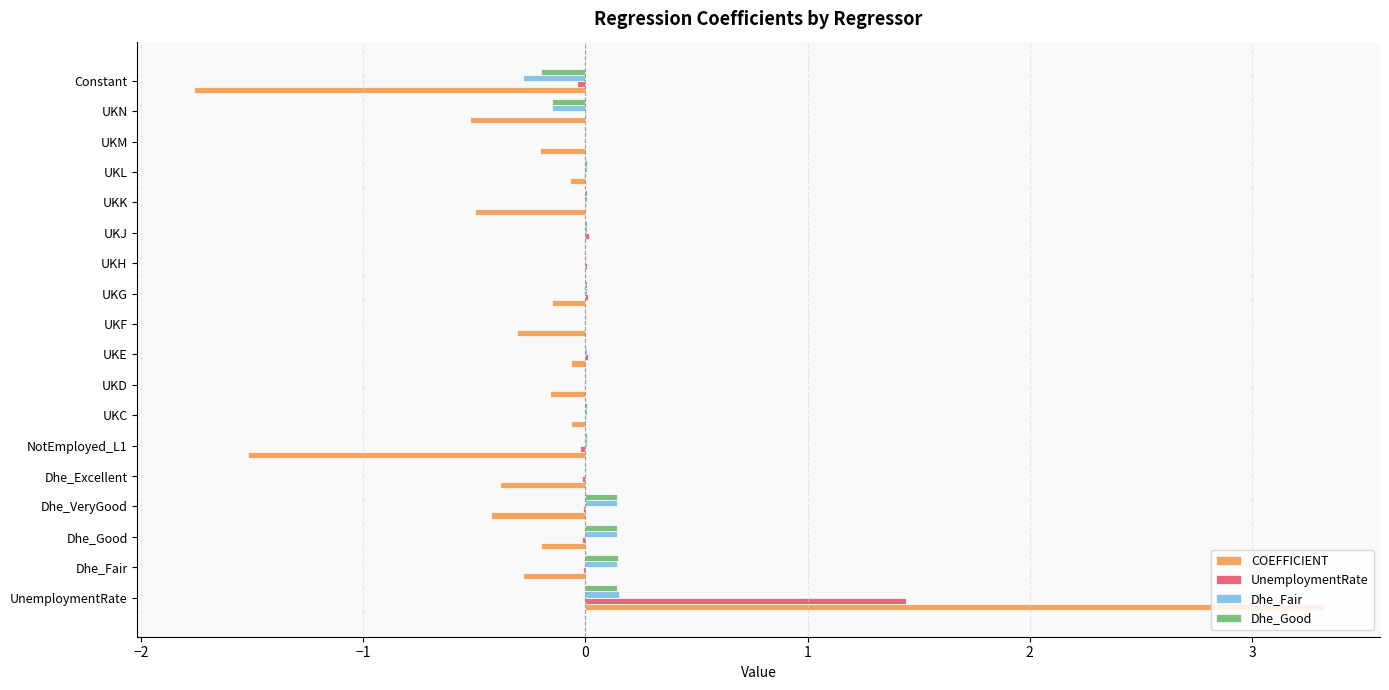

What is the maximum value for COEFFICIENT?

3.3